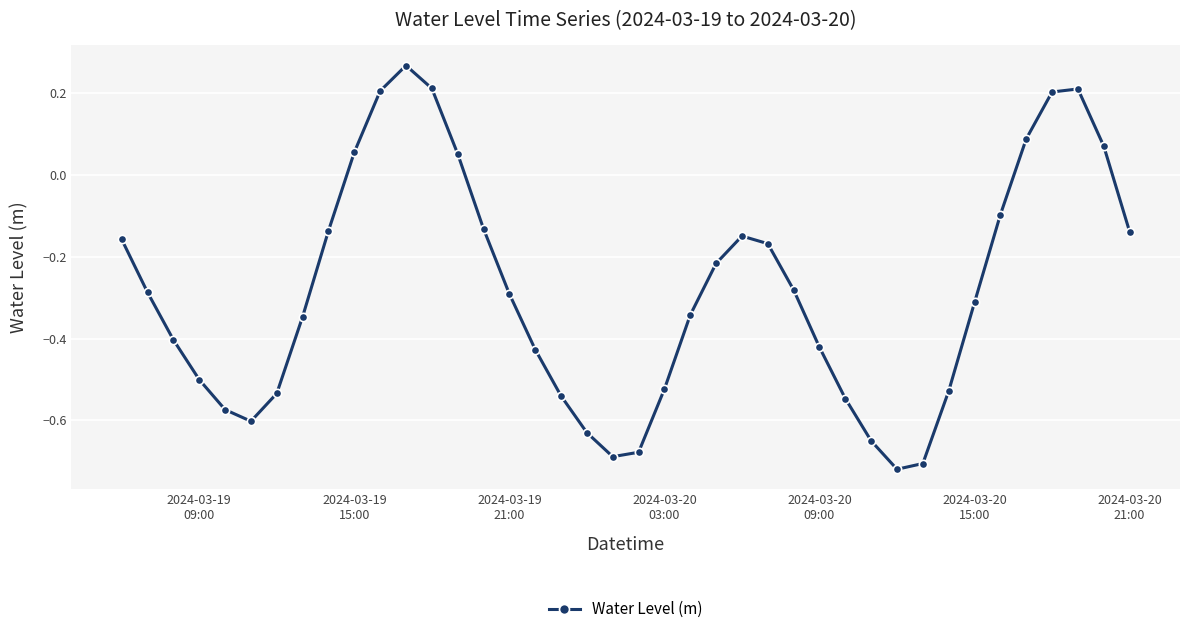

True or false: the data has more than 2 interior local peaks.

True